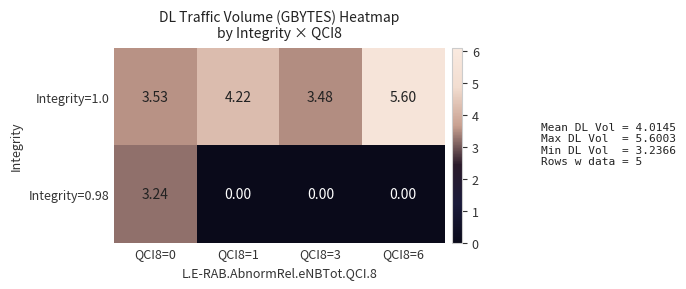

Which series has the widest spread of values?

Integrity=0.98